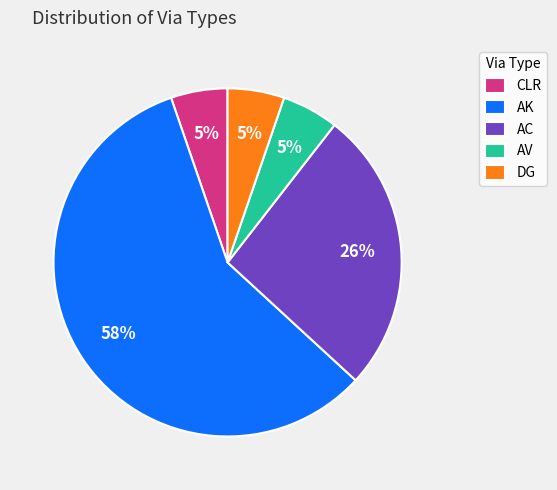

Is CLR the majority of the pie?

No